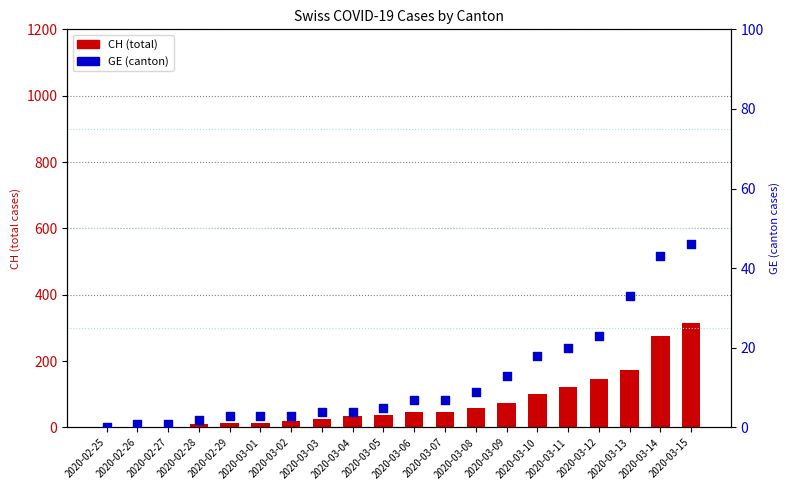

At which category is the sum across all series the highest?

2020-03-15